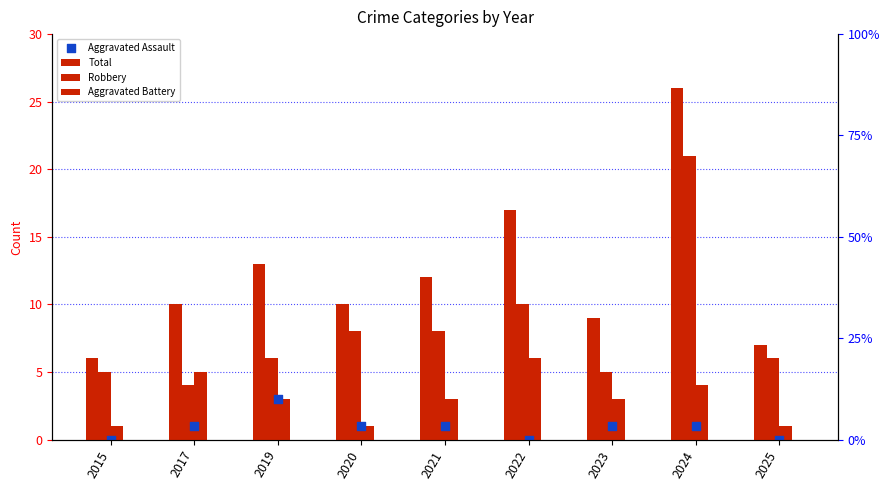

Which series reaches the minimum Y coordinate?

Aggravated Assault